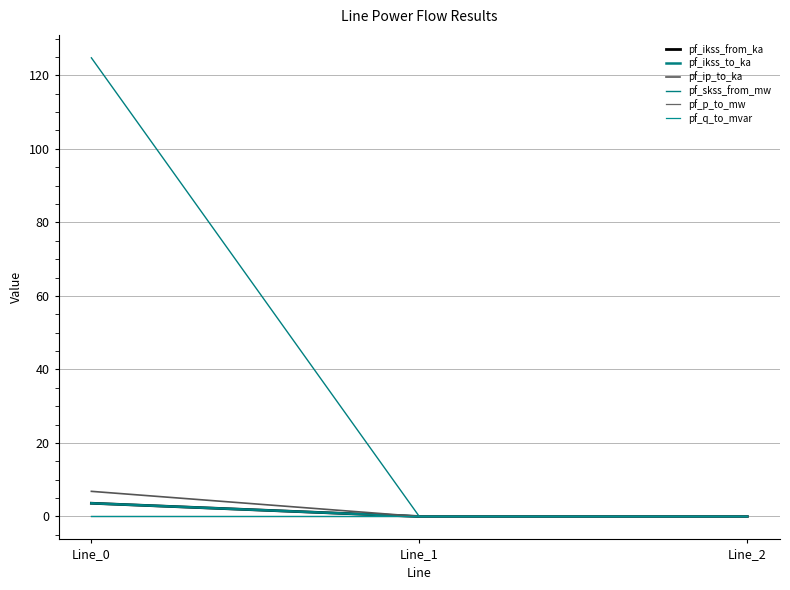

At which label is pf_q_to_mvar closest to 0?

Line_2